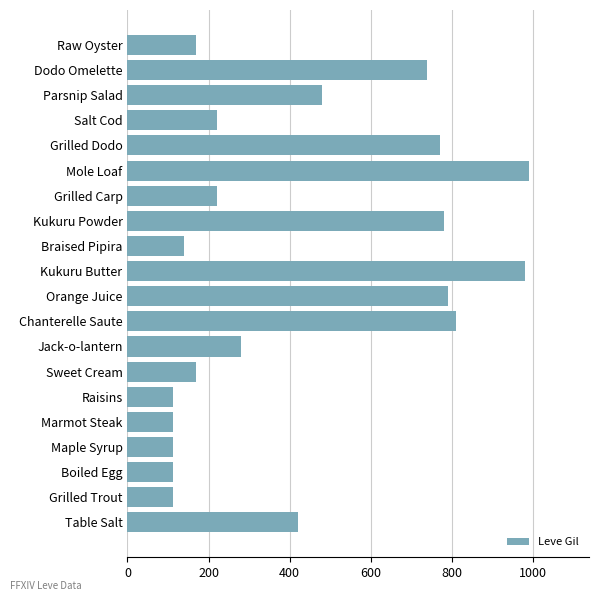

True or false: the data shows 1272 at Dodo Omelette.

False